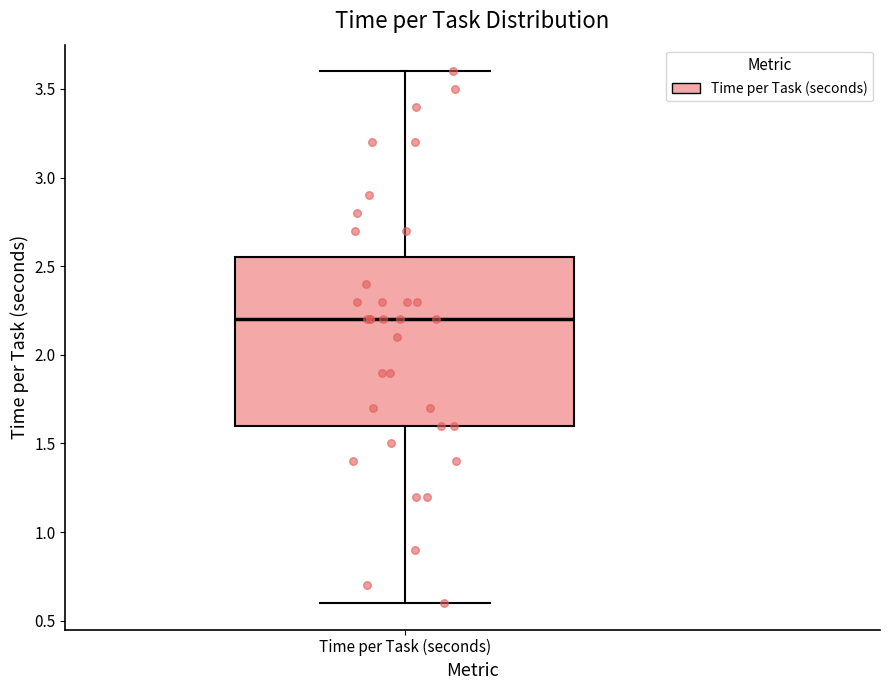

Where is the lower edge of the box for Time per Task (seconds) on the y-axis? The values are not printed on the chart, so give them approximately, as read against the axis.

1.60